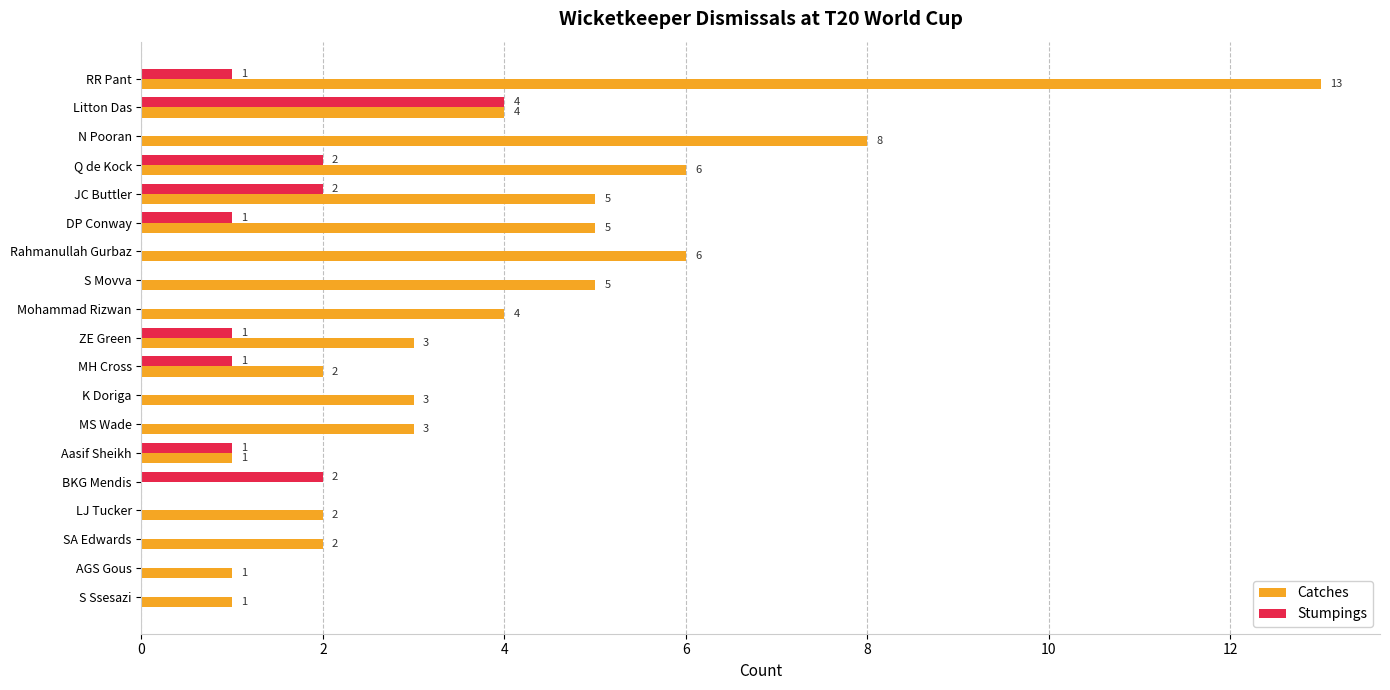

Which series has the largest range (max minus min)?

Catches